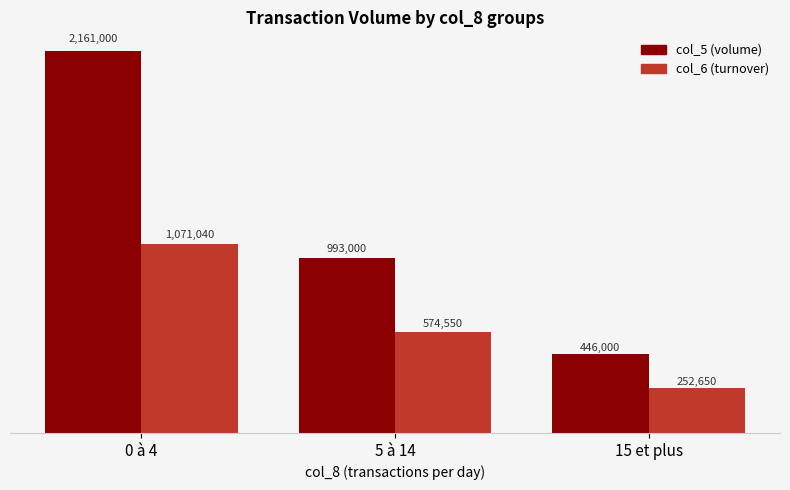

What are all the series names shown in the legend?

col_5 (volume), col_6 (turnover)